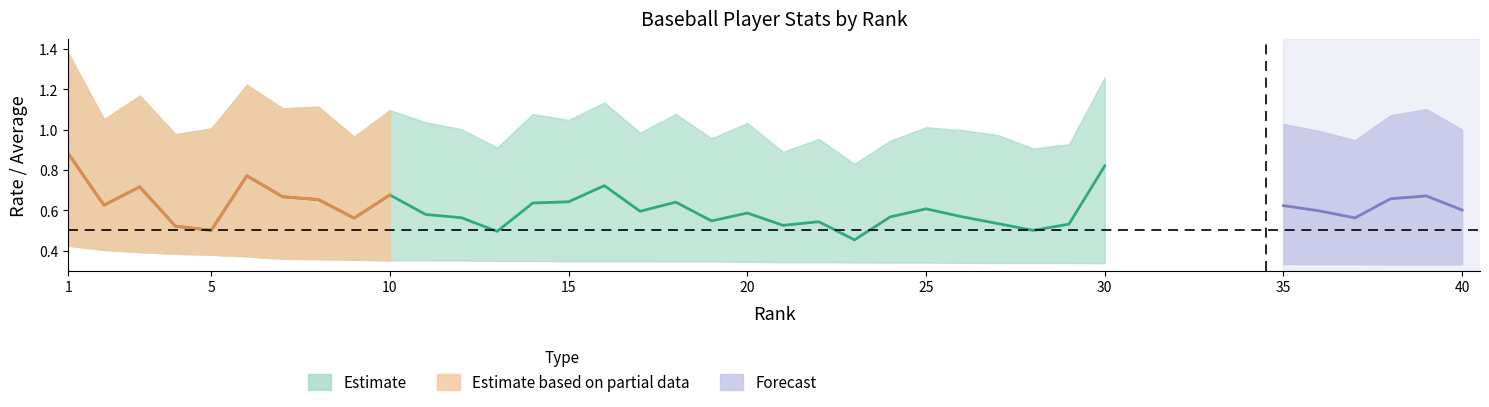

Reading left to right, what are all the values shown in this chart?

OPS: 1=1.4	2=1.1	3=1.2	4=1.0	5=1.0	6=1.2	7=1.1	8=1.1	9=1.0	10=1.1	11=1.0	12=1.0	13=0.9	14=1.1	15=1.0	16=1.1	17=1.0	18=1.1	19=1.0	20=1.0	21=0.9	22=1.0	23=0.8	24=0.9	25=1.0	26=1.0	27=1.0	28=0.9	29=0.9	30=1.3	31=0.9	32=1.0	33=1.0	34=0.8	35=1.0	36=1.0	37=0.9	38=1.1	39=1.1	40=1.0
SLG: 1=0.9	2=0.6	3=0.7	4=0.5	5=0.5	6=0.8	7=0.7	8=0.7	9=0.6	10=0.7	11=0.6	12=0.6	13=0.5	14=0.6	15=0.6	16=0.7	17=0.6	18=0.6	19=0.5	20=0.6	21=0.5	22=0.5	23=0.5	24=0.6	25=0.6	26=0.6	27=0.5	28=0.5	29=0.5	30=0.8	31=0.5	32=0.5	33=0.6	34=0.4	35=0.6	36=0.6	37=0.6	38=0.7	39=0.7	40=0.6
AVG: 1=0.4	2=0.4	3=0.4	4=0.4	5=0.4	6=0.4	7=0.4	8=0.4	9=0.4	10=0.4	11=0.4	12=0.3	13=0.3	14=0.3	15=0.3	16=0.3	17=0.3	18=0.3	19=0.3	20=0.3	21=0.3	22=0.3	23=0.3	24=0.3	25=0.3	26=0.3	27=0.3	28=0.3	29=0.3	30=0.3	31=0.3	32=0.3	33=0.3	34=0.3	35=0.3	36=0.3	37=0.3	38=0.3	39=0.3	40=0.3